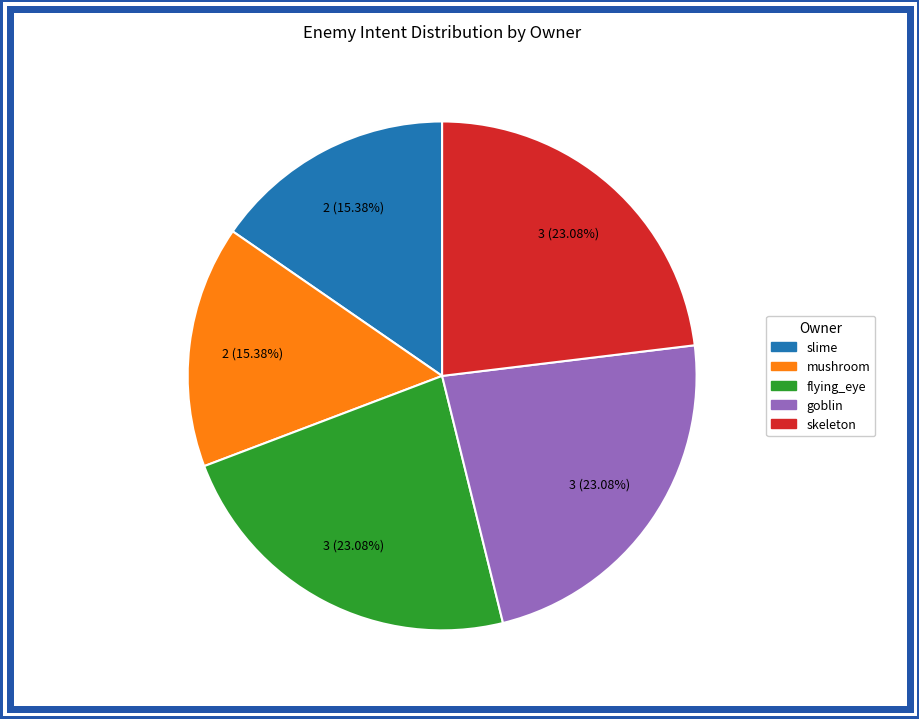

Does any single category account for the majority?

No